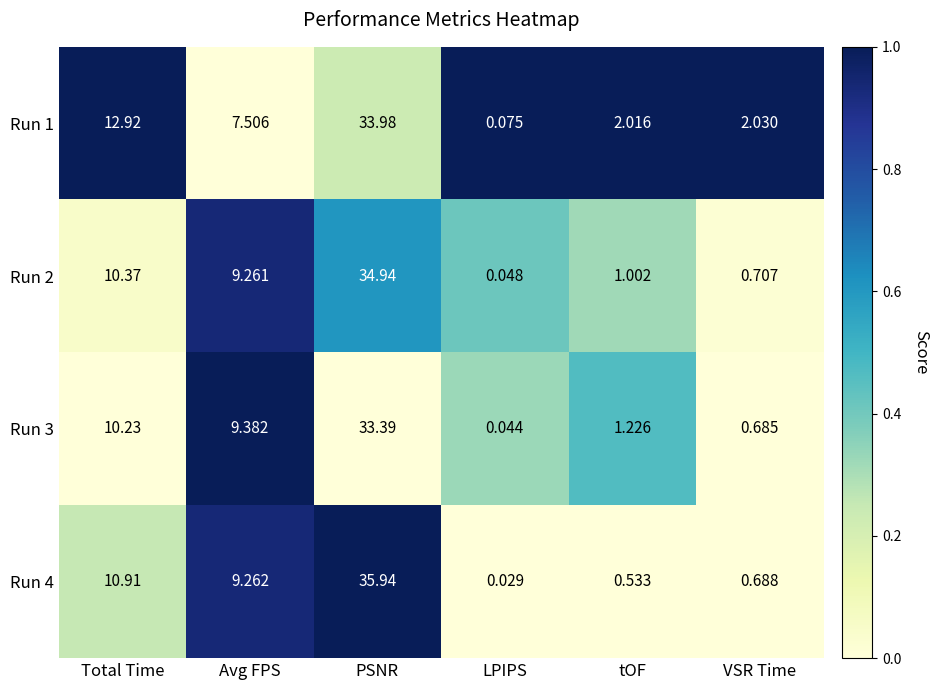

How many data points in Run 3 are less than 9?

3